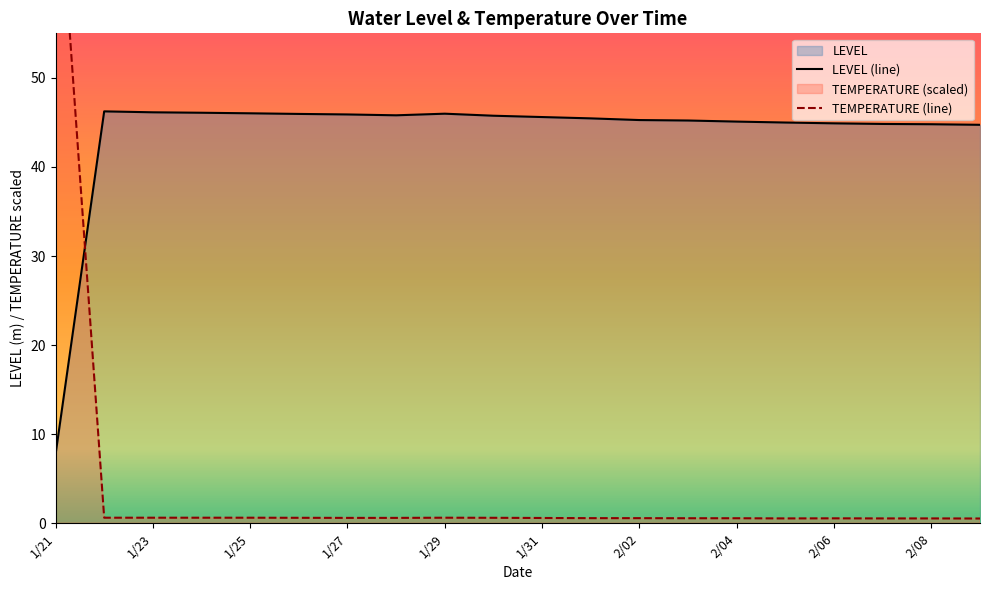

Rank the series by their maximum value, from highest to lowest.

TEMPERATURE, LEVEL